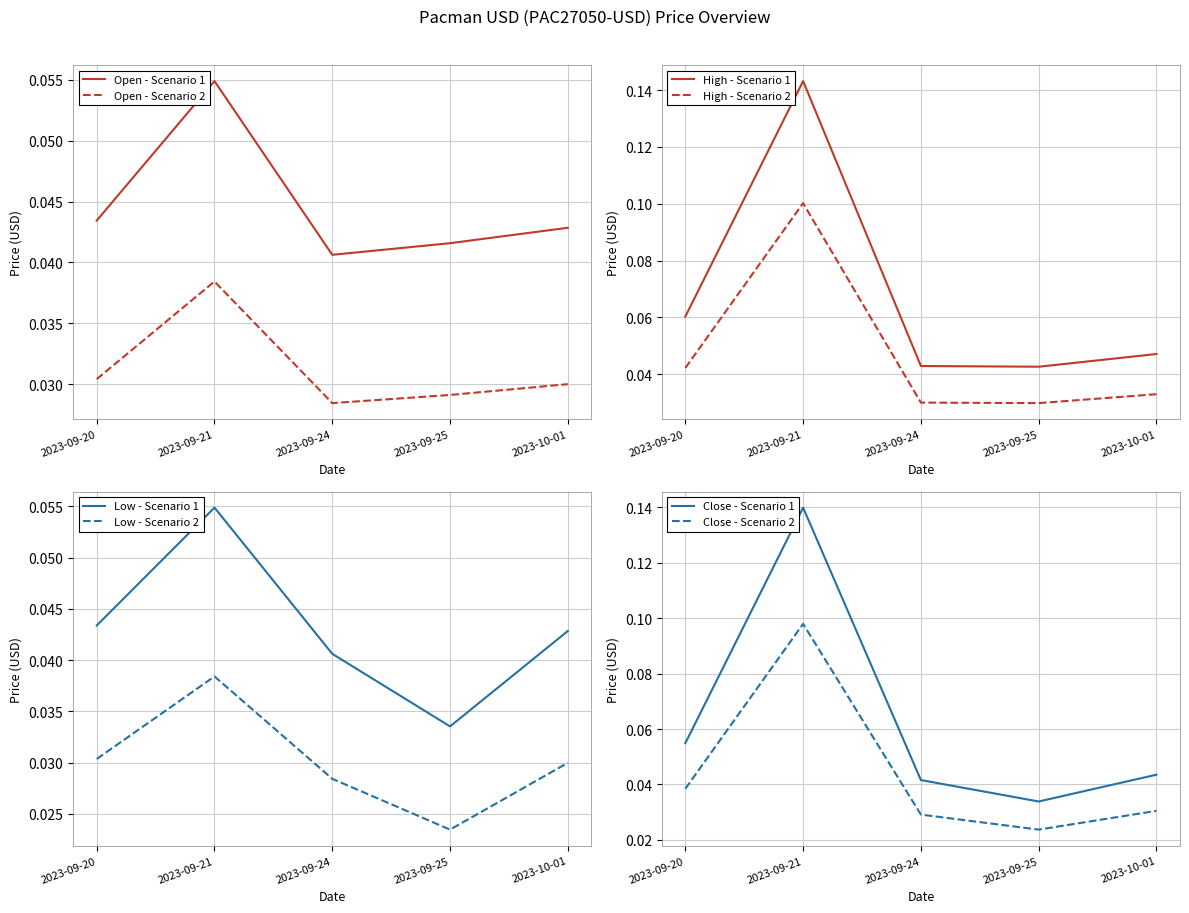

At which category is the sum across all series the highest?

2023-09-21